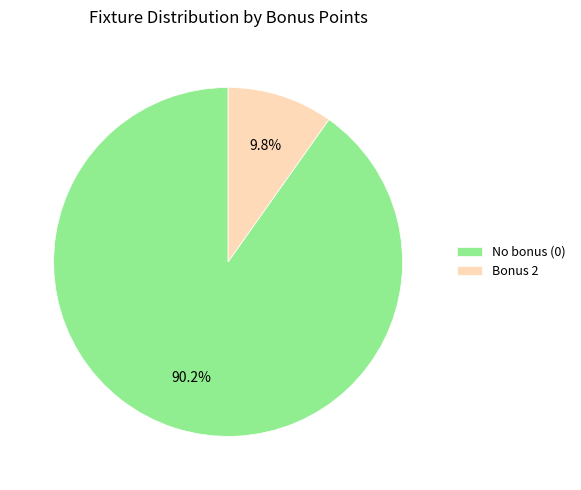

Which slice is the largest?

No bonus (0)